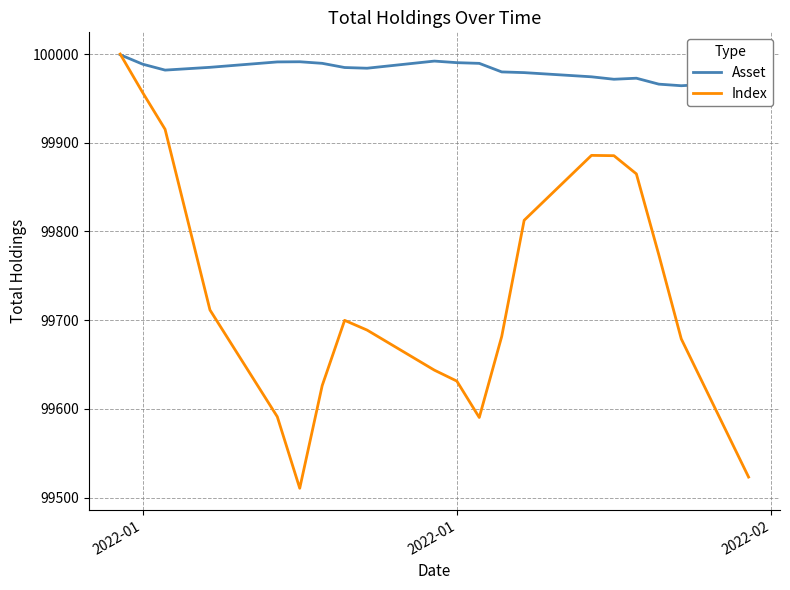

List the series in order of their overall mean, highest first.

Asset, Index